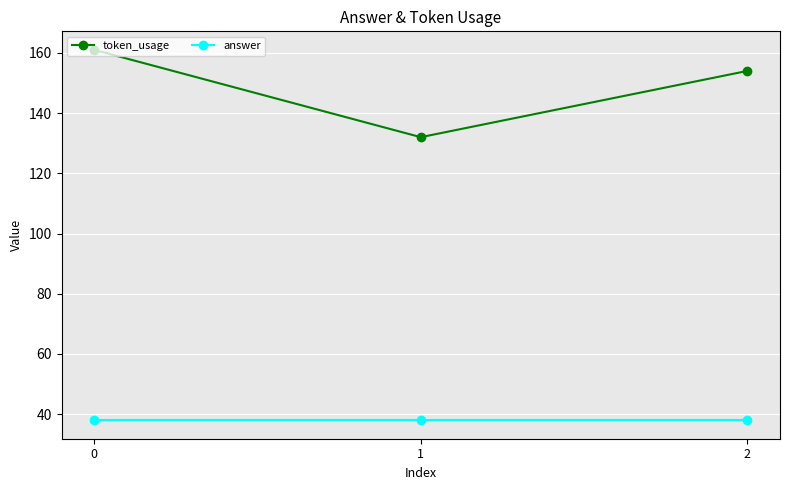

What is the value of the answer point at the 2nd from the left?

38